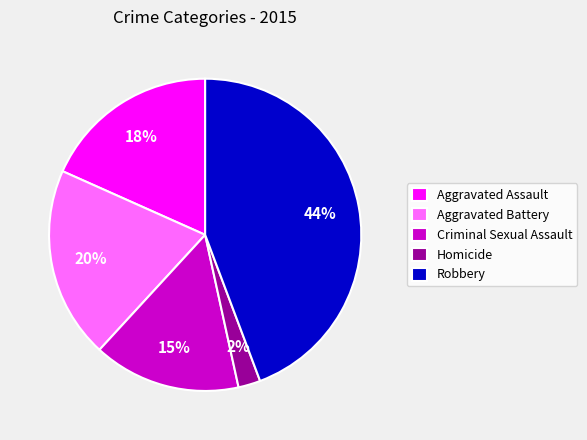

What is the smallest slice in the pie chart?

Homicide